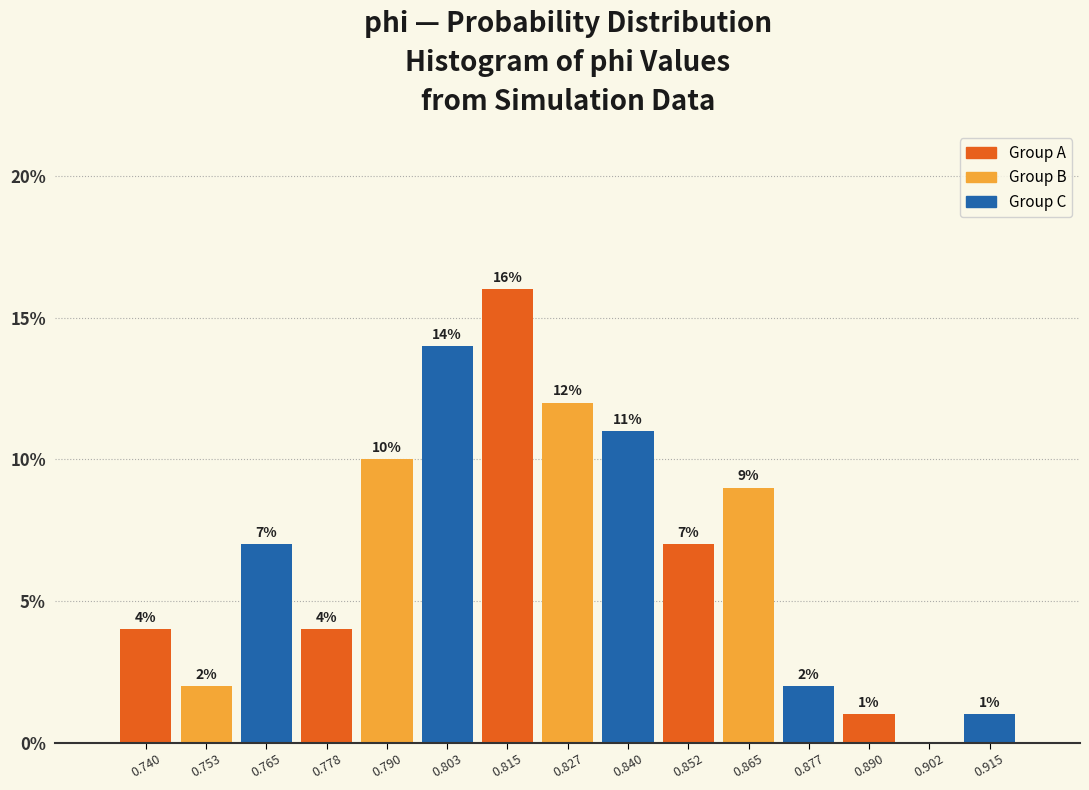

Which range on the x-axis has the tallest bar?

0.808 to 0.822